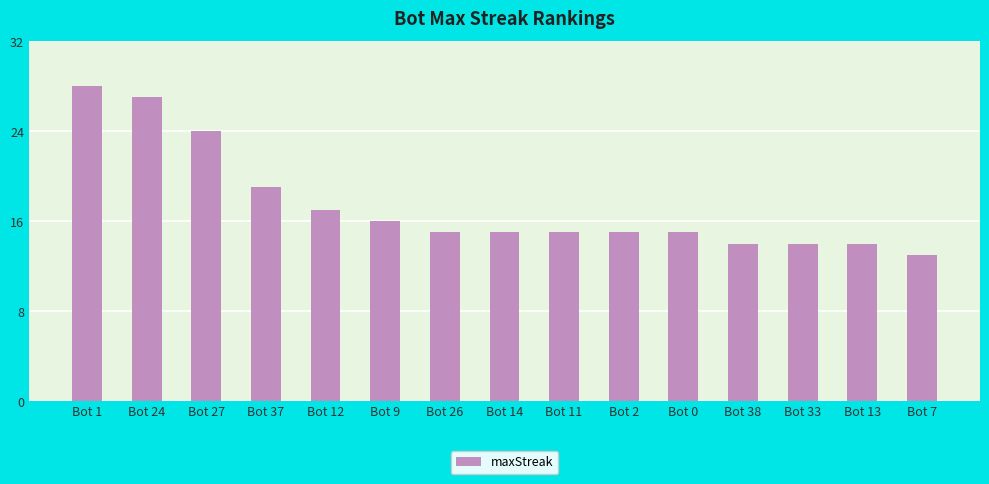

Is it true that the value at Bot 26 is 15?

True